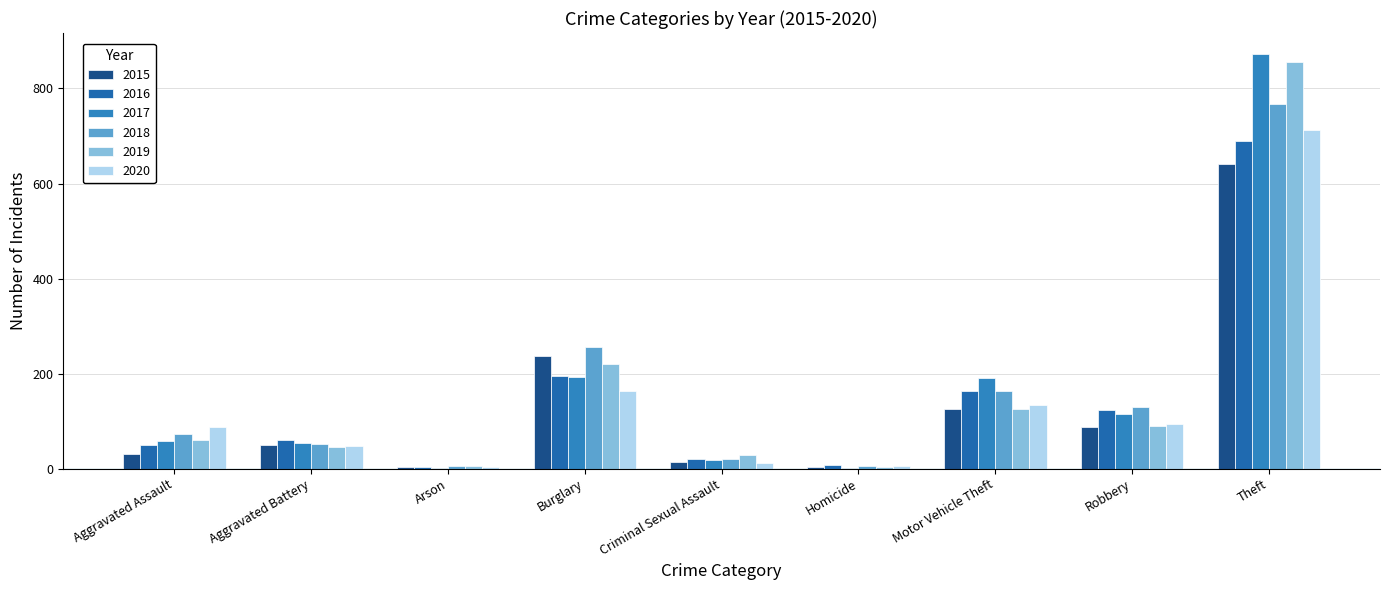

What position from the left is Arson?

3